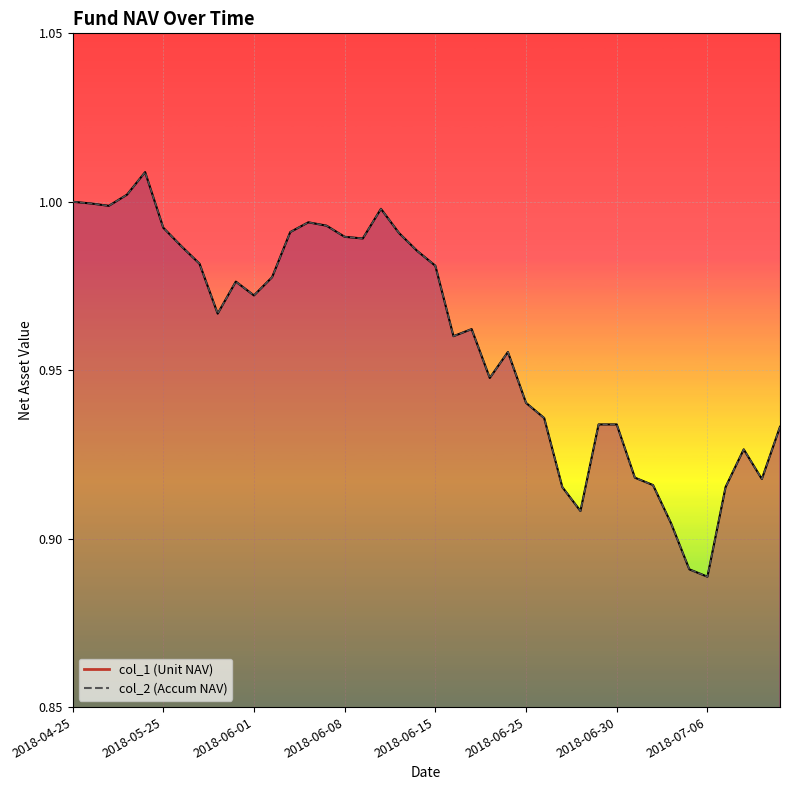

True or false: col_2 has more than 0 points higher than both neighbors.

True